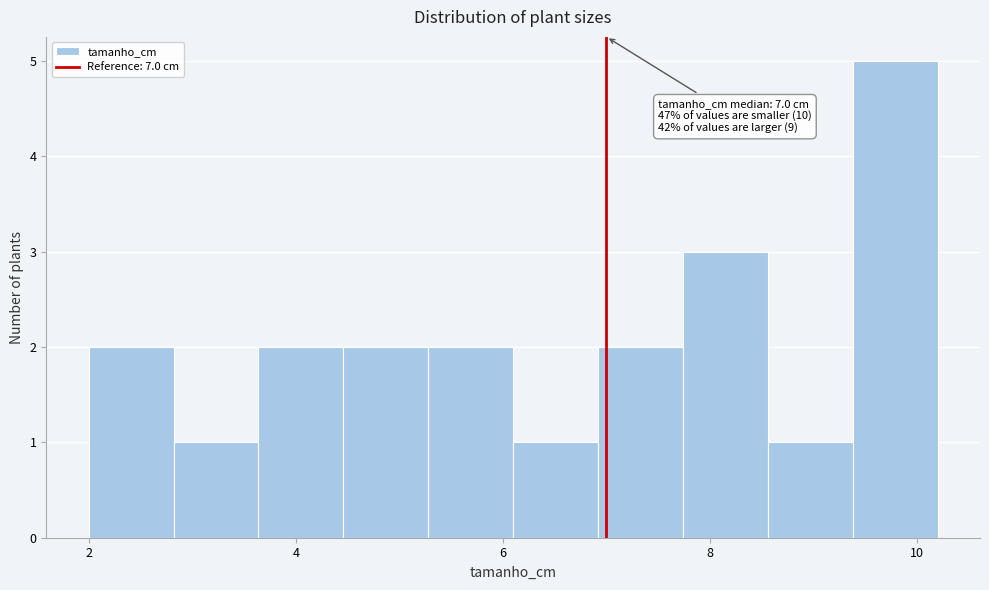

Over which range of the x-axis is the bar tallest?

9.38 to 10.20